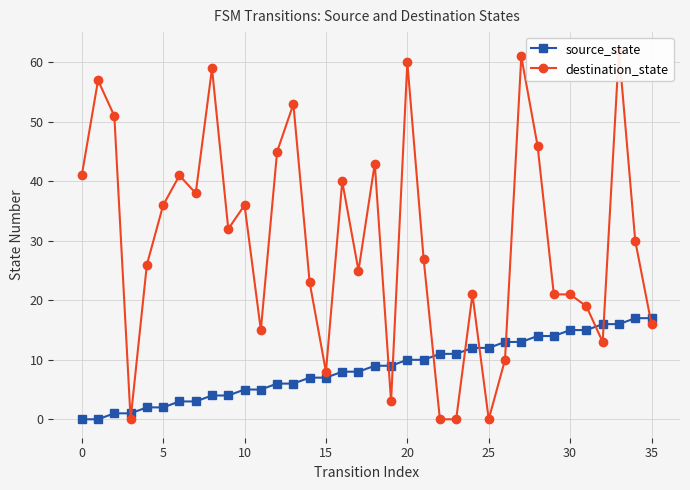

How many distinct data groups are displayed?

2